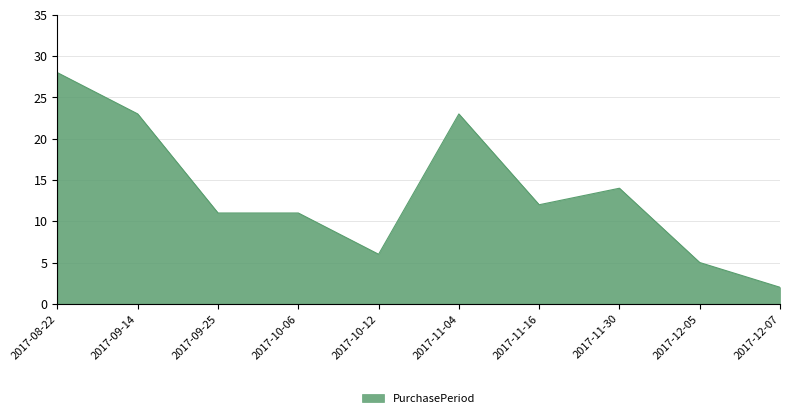

Does the chart display data point markers on the line(s)?

No